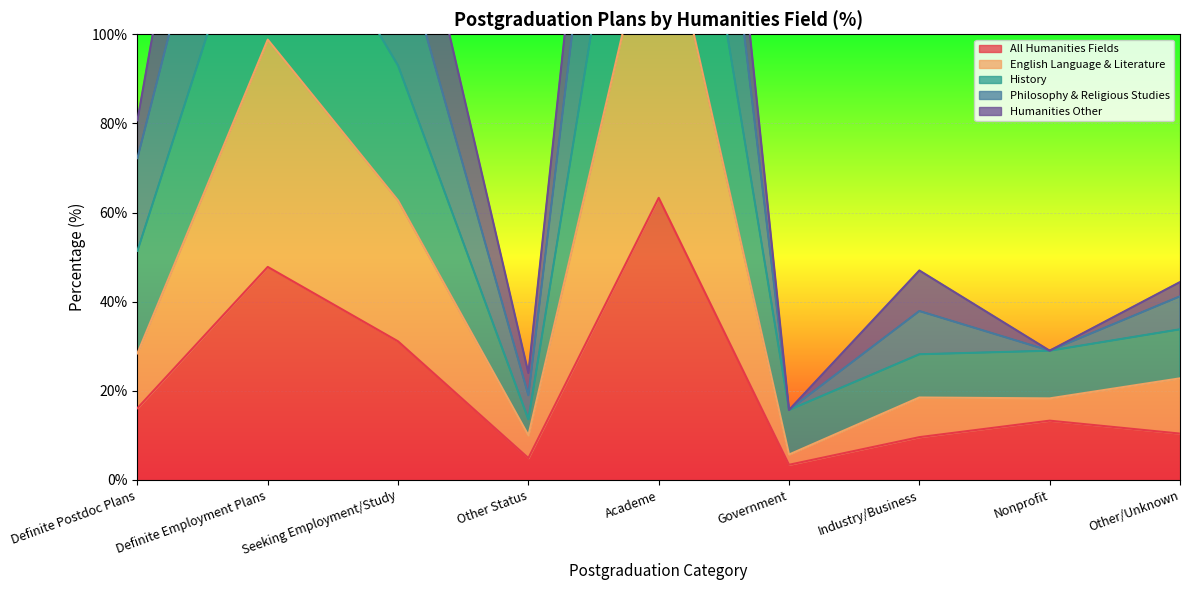

True or false: English Language & Literature and Philosophy & Religious Studies intersect in this chart.

False